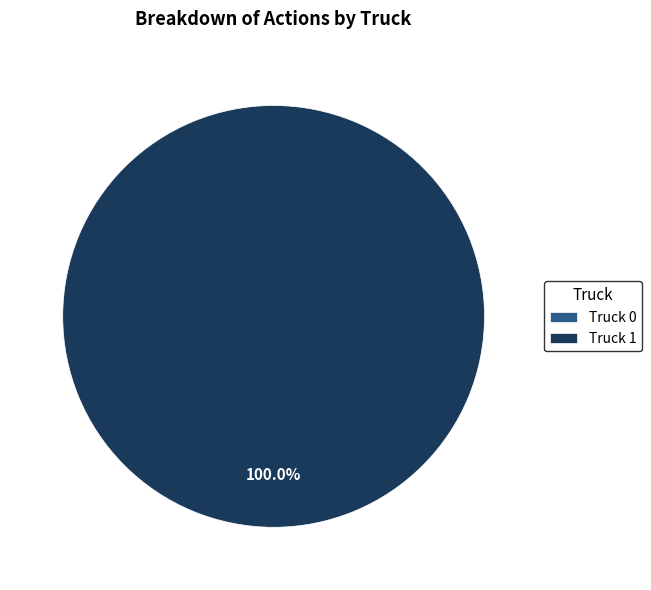

Is the sum of Truck 1 and Truck 0 greater than half?

Yes